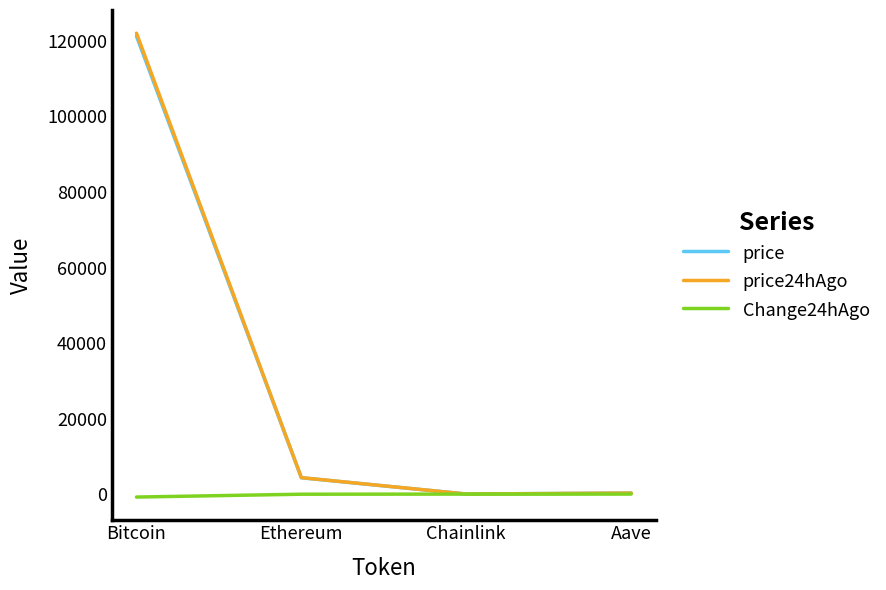

Which series has the widest spread of values?

price24hAgo